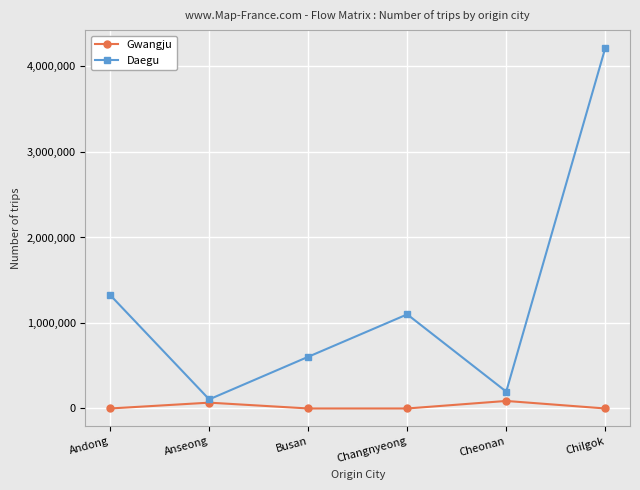

True or false: Daegu and Gwangju cross at least once.

False